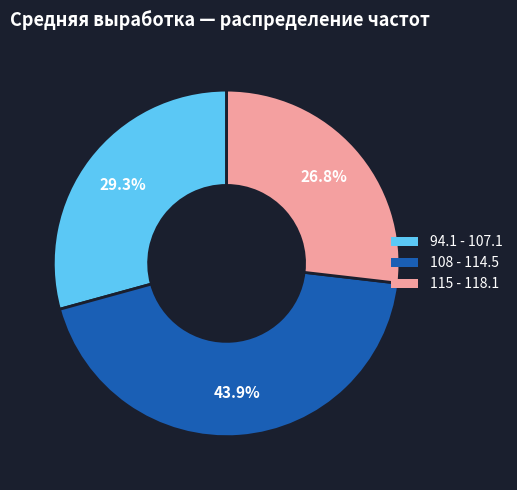

Approximately how many times larger is the value at 108 - 114.5 compared to 94.1 - 107.1?

1.5